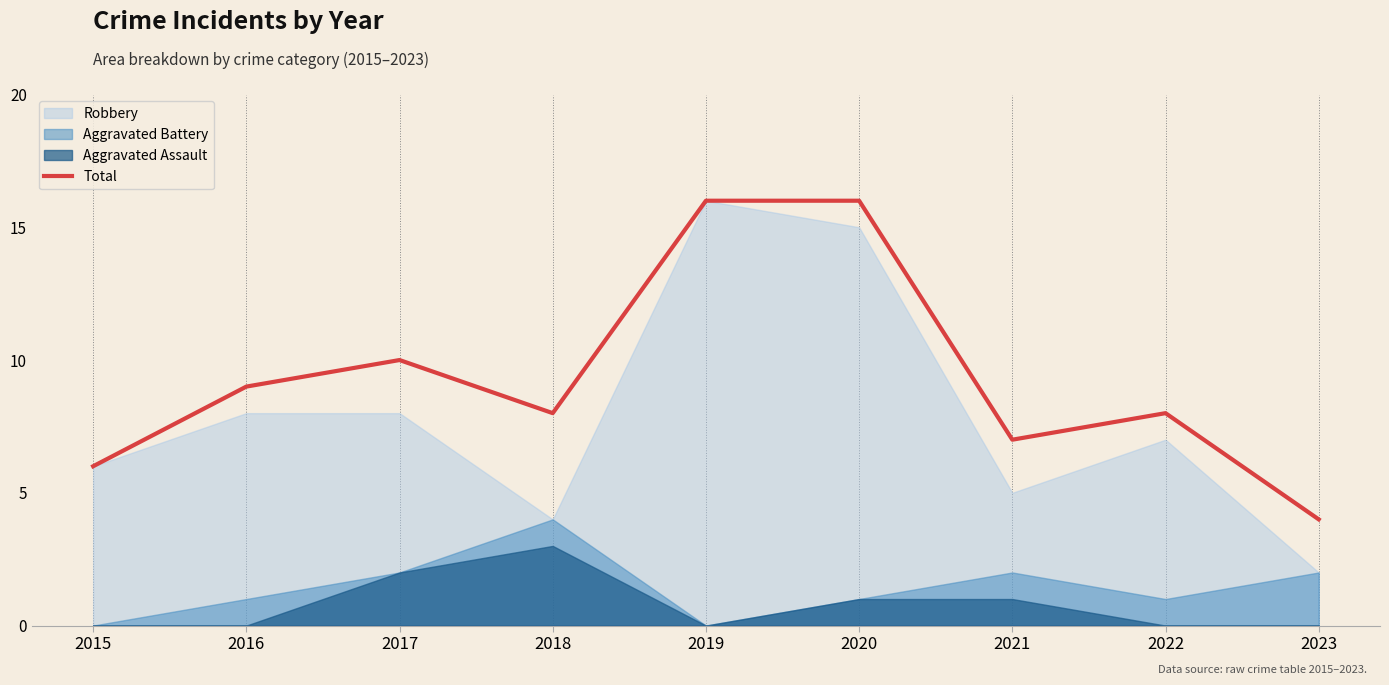

What is the difference between the second highest and second lowest values?

10